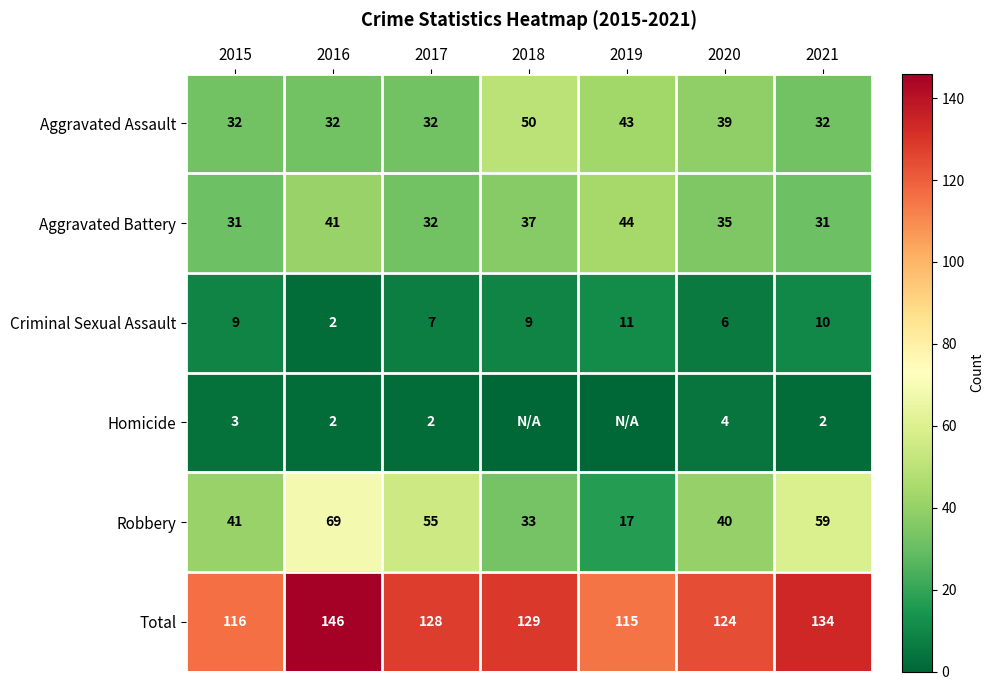

The value of Total at 2015 is 167. True or false?

False